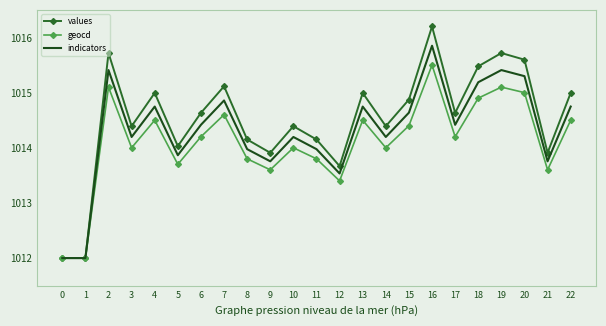

True or false: geocd has a value of 1012.0 at 1.

True